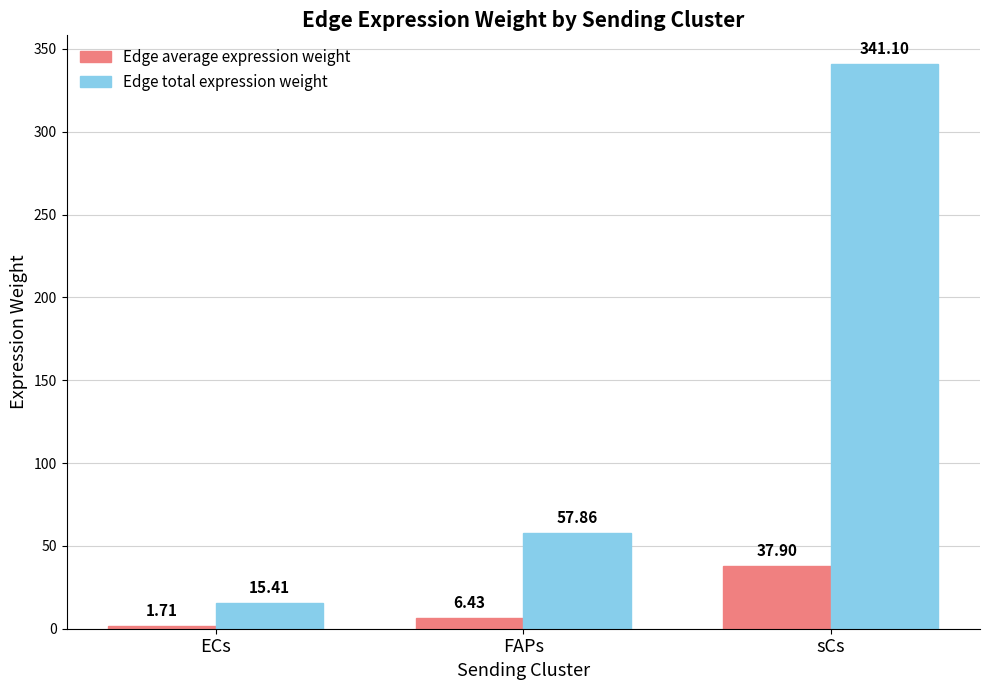

At which category is the sum across all series the highest?

sCs